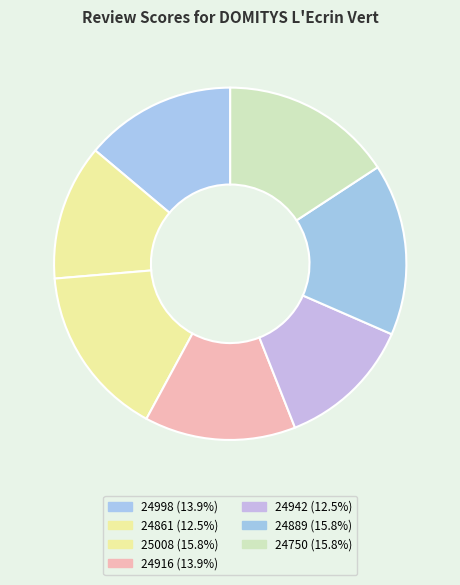

To the nearest percent, what is the difference between the 24942 and 24916 slice percentages?

1%